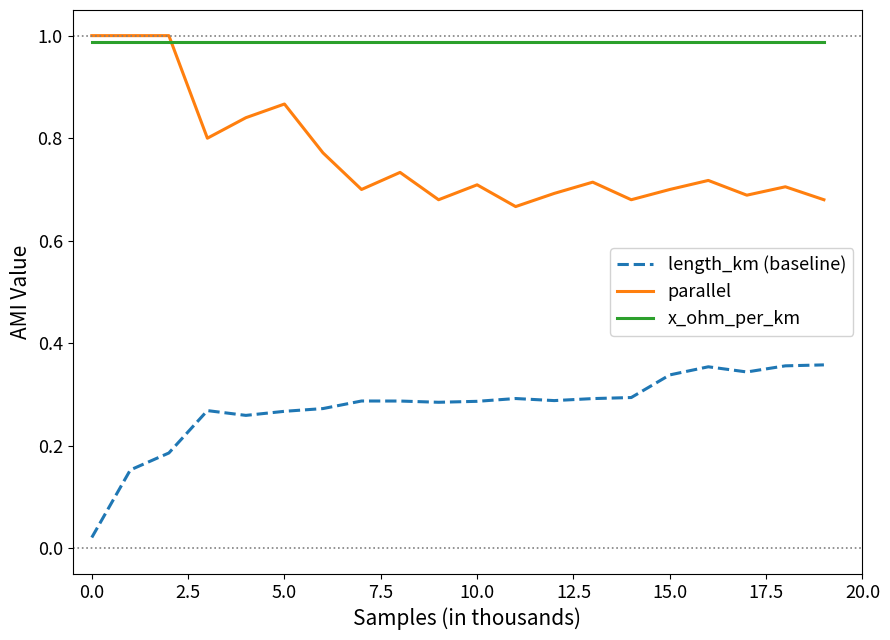

What are all the series names shown in the legend?

length_km (baseline), parallel, x_ohm_per_km